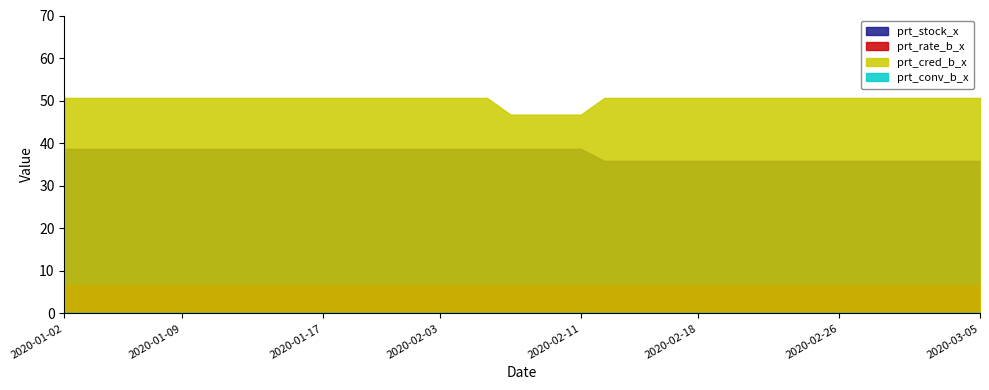

Between 2020-02-24 and 2020-02-26, which series saw the biggest shift?

prt_stock_x